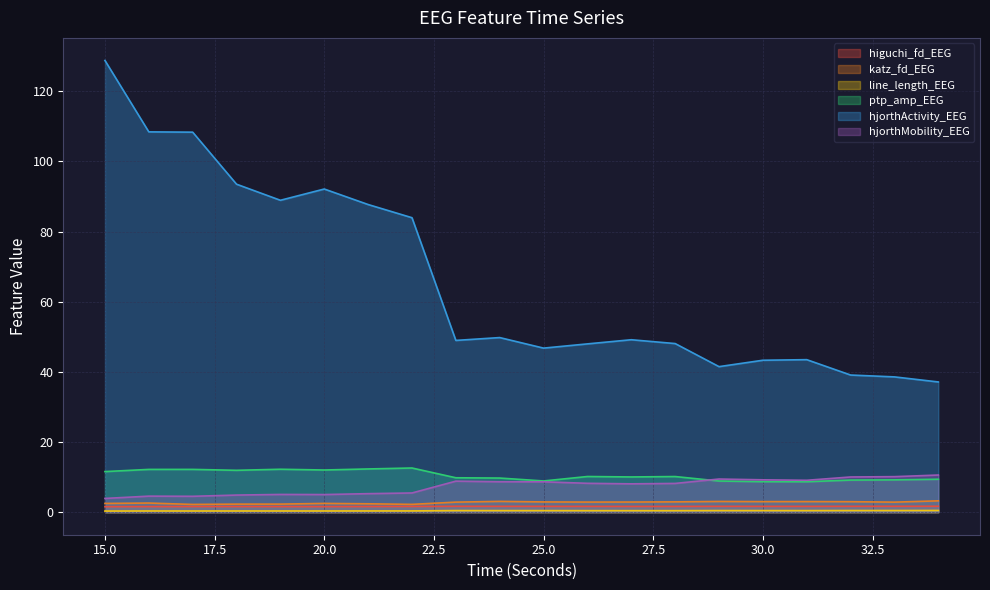

What is the value of the hjorthMobility_EEG point at the 3rd from the left?

4.5